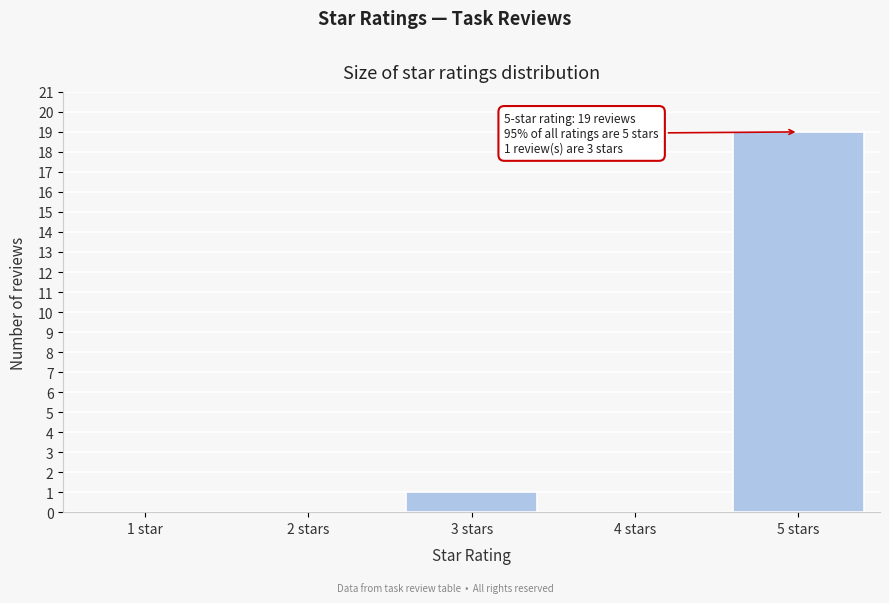

Reading left to right, transcribe all the data shown in this chart.

1 star=0	2 stars=0	3 stars=1	4 stars=0	5 stars=19